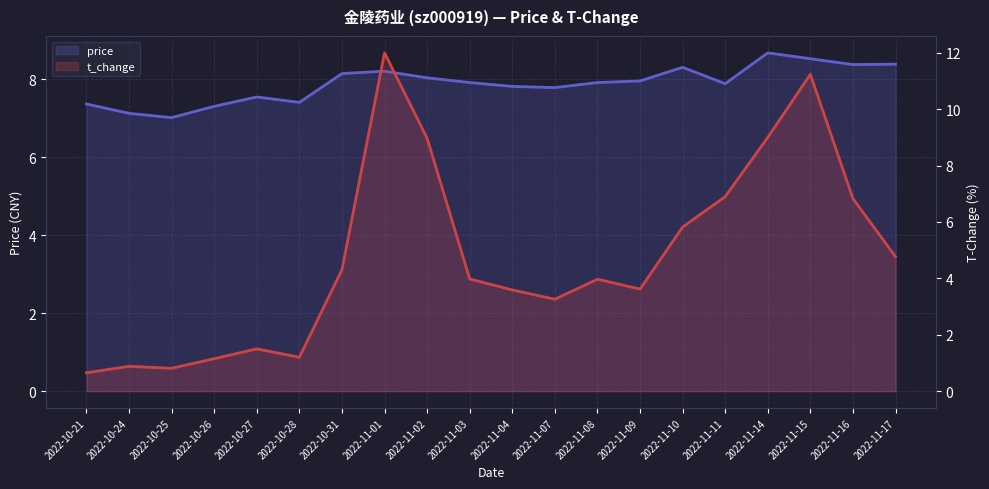

Does the chart display data point markers on the line(s)?

No